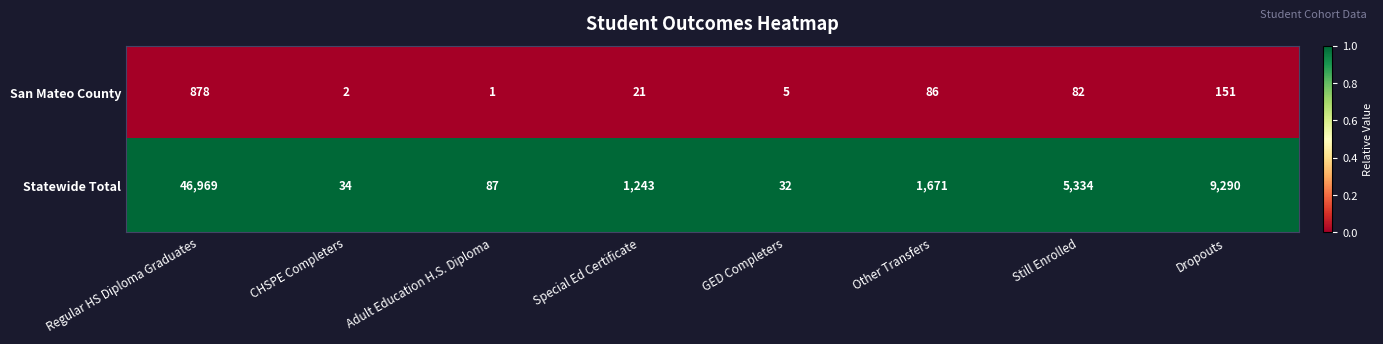

What is the total value across all series at Regular HS Diploma Graduates?

47847